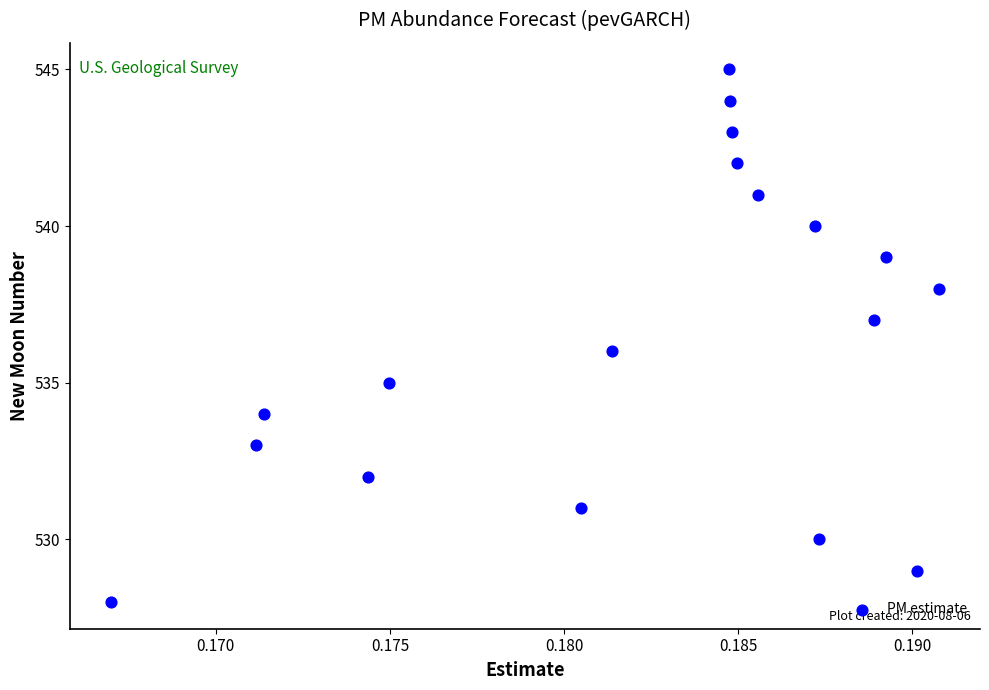

What is the range of Y values (max minus min)?

17